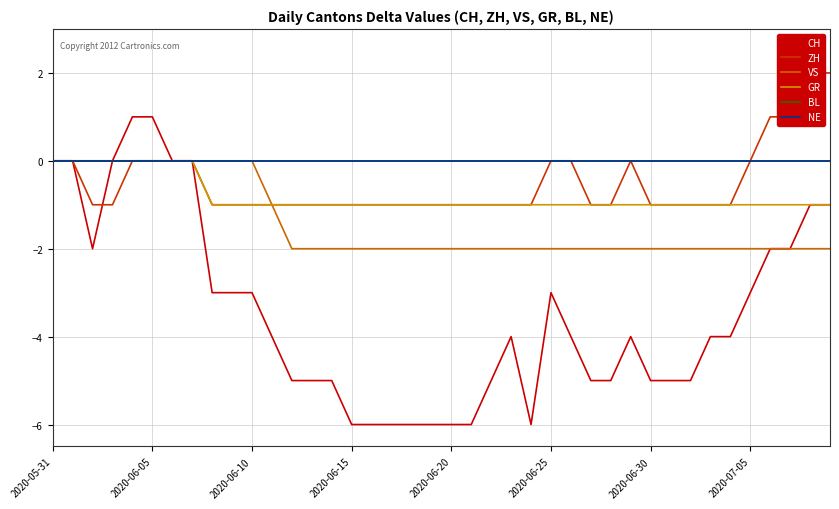

True or false: VS and CH cross at least once.

False